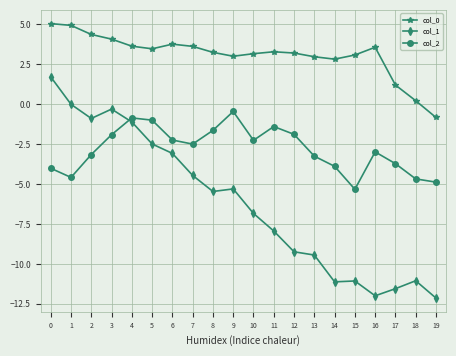

What is the spread (max minus min) of values at 7?

8.1